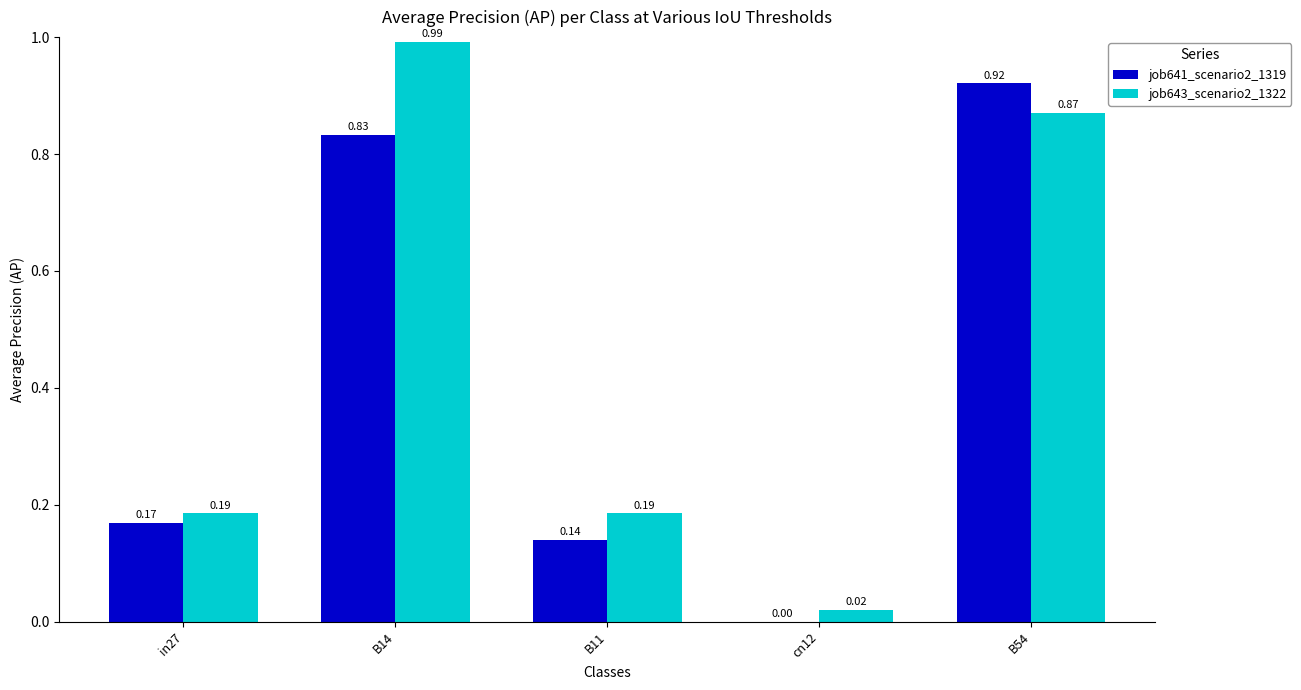

What are all the series names shown in the legend?

job641_scenario2_1319, job643_scenario2_1322